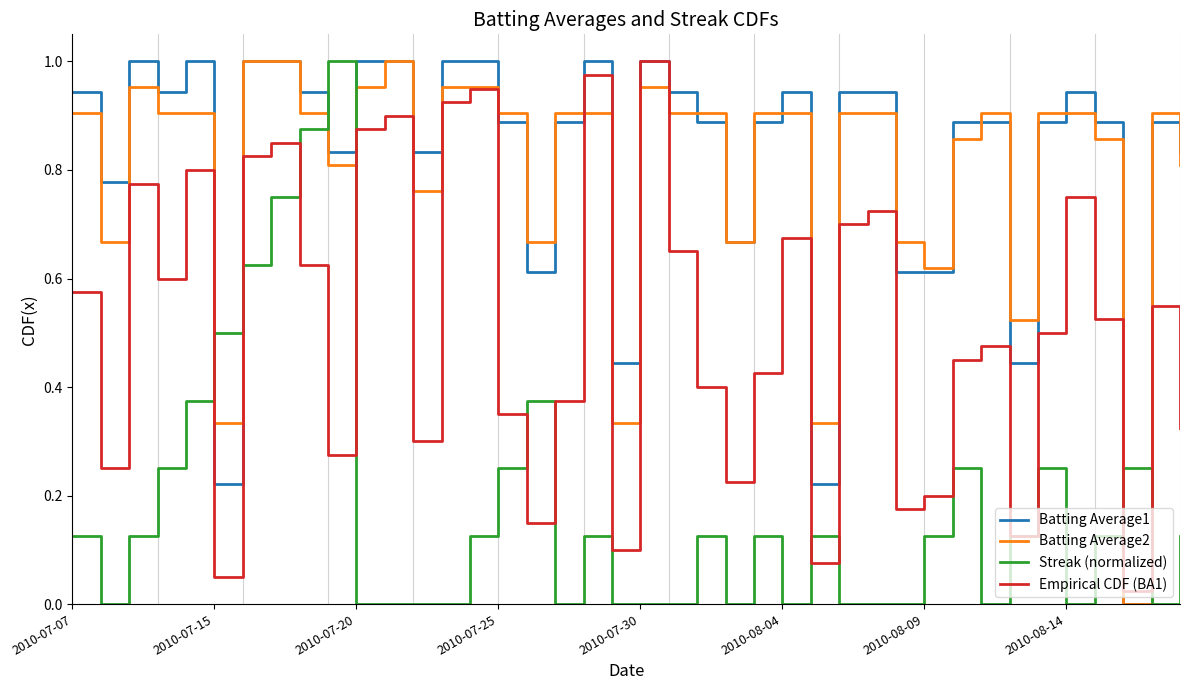

True or false: Batting Average1 and Empirical CDF (BA1) cross at least once.

True